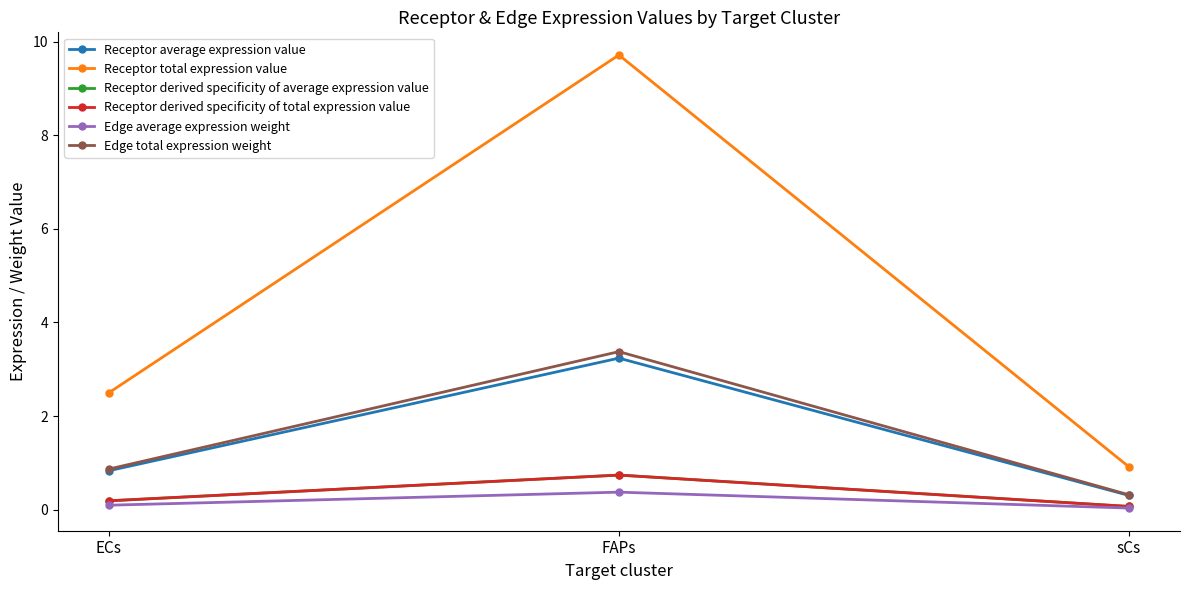

List the labels in order of Receptor derived specificity of total expression value value, largest first.

FAPs, ECs, sCs